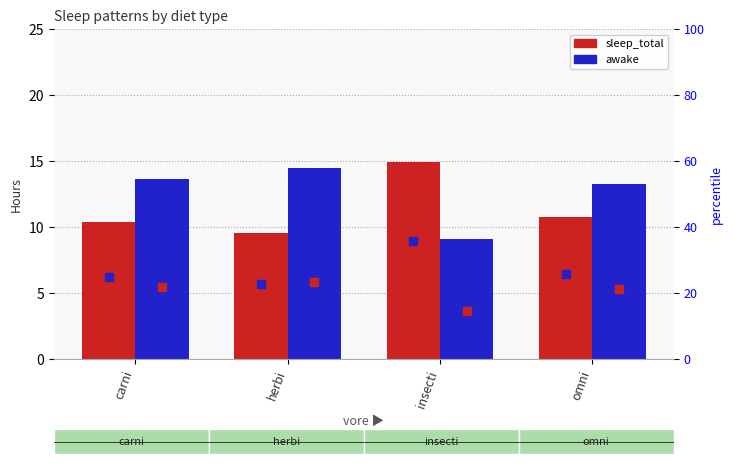

Reading left to right, list all the values displayed in this chart.

sleep_total: 10.4	9.5	14.9	10.7
awake: 13.6	14.5	9.1	13.3